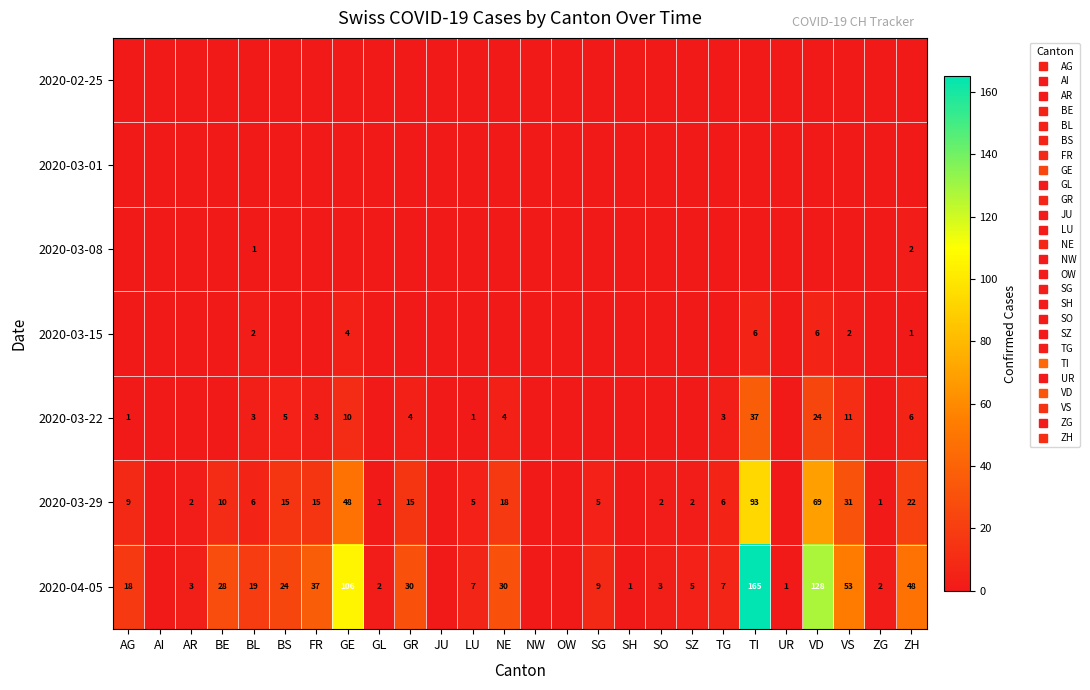

At how many categories does at least one series exceed 152?

1